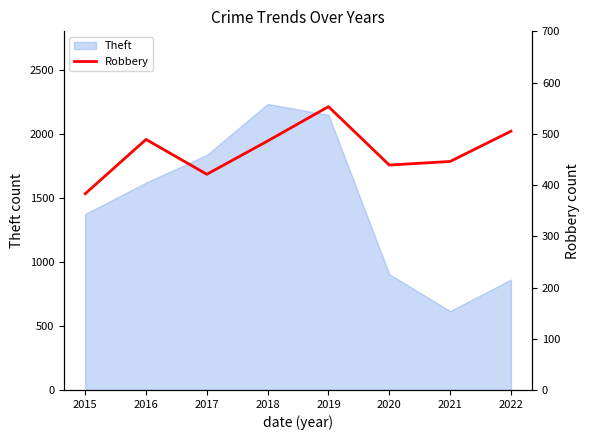

The chart shows a value of 383 at 2015. True or false?

True